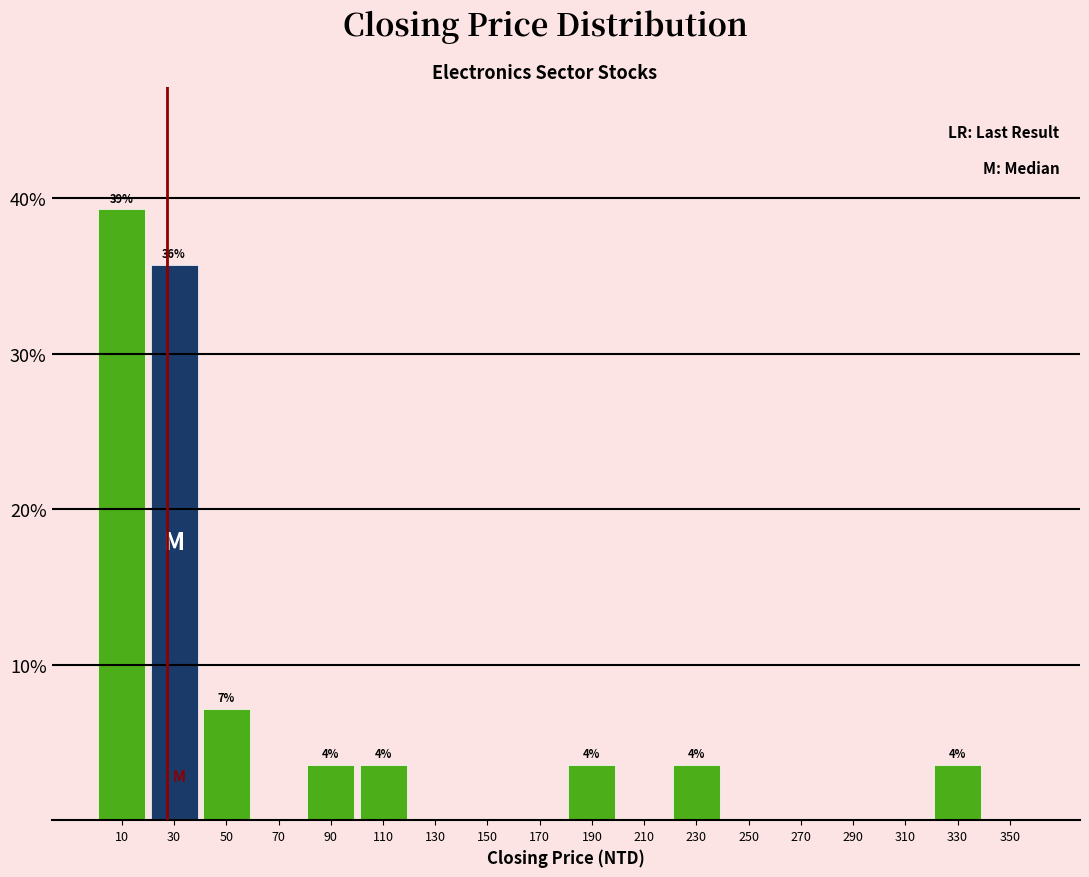

Which range on the x-axis has the tallest bar?

0 to 20